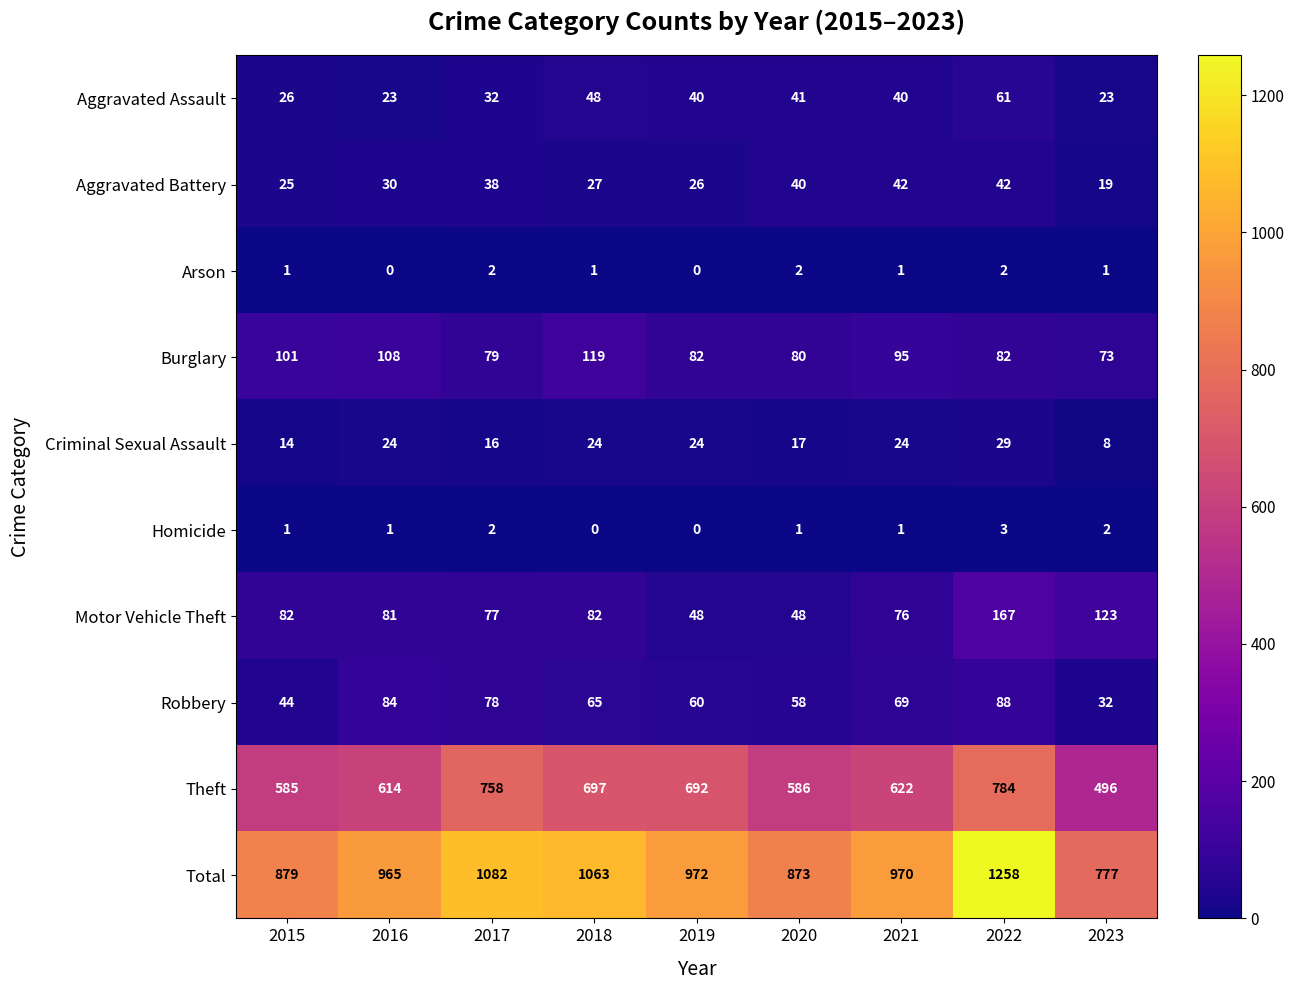

Where is Criminal Sexual Assault nearest to the value 18?

2020